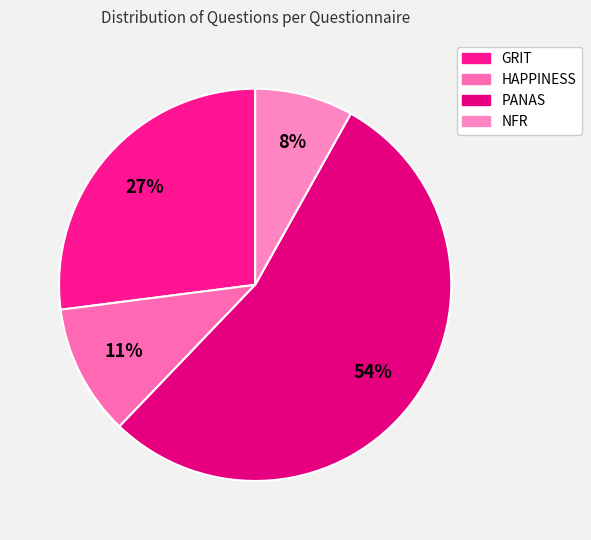

To the nearest percent, what is the difference between the largest and smallest slice percentages?

46%